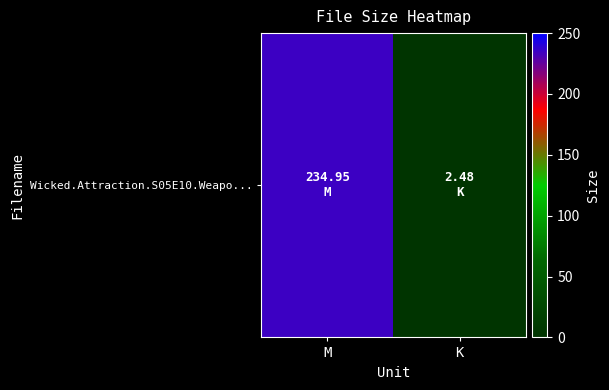

The value at K is 1.5. True or false?

False